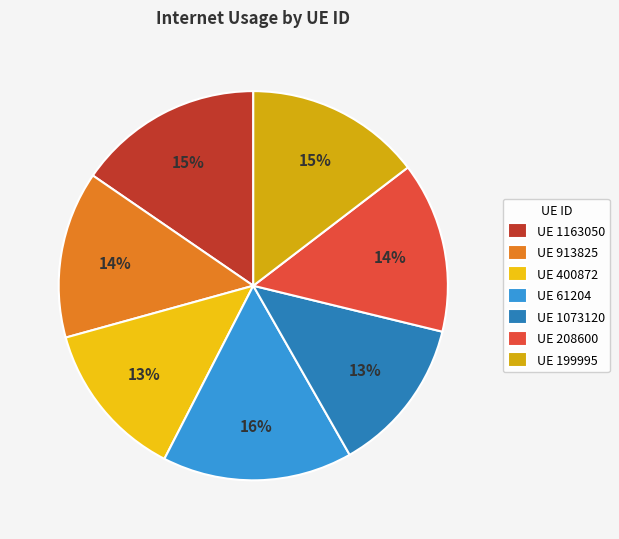

Count the number of slices in the pie.

7